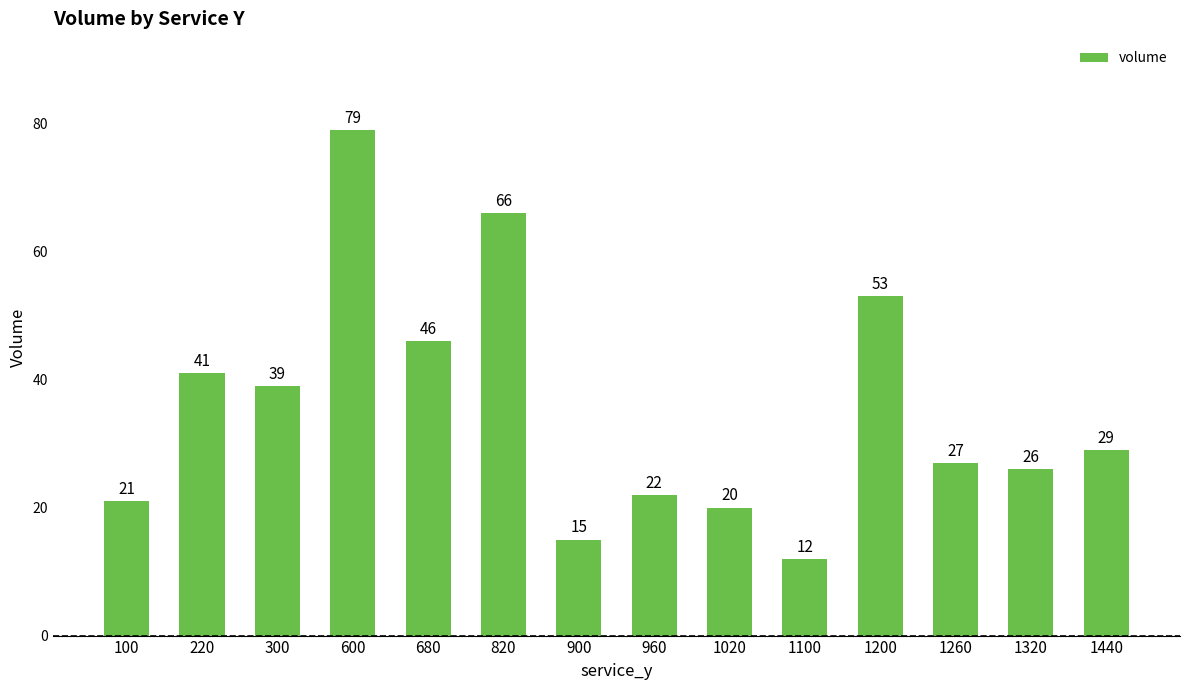

Reading right to left, list all the values displayed in this chart.

1440=29	1320=26	1260=27	1200=53	1100=12	1020=20	960=22	900=15	820=66	680=46	600=79	300=39	220=41	100=21